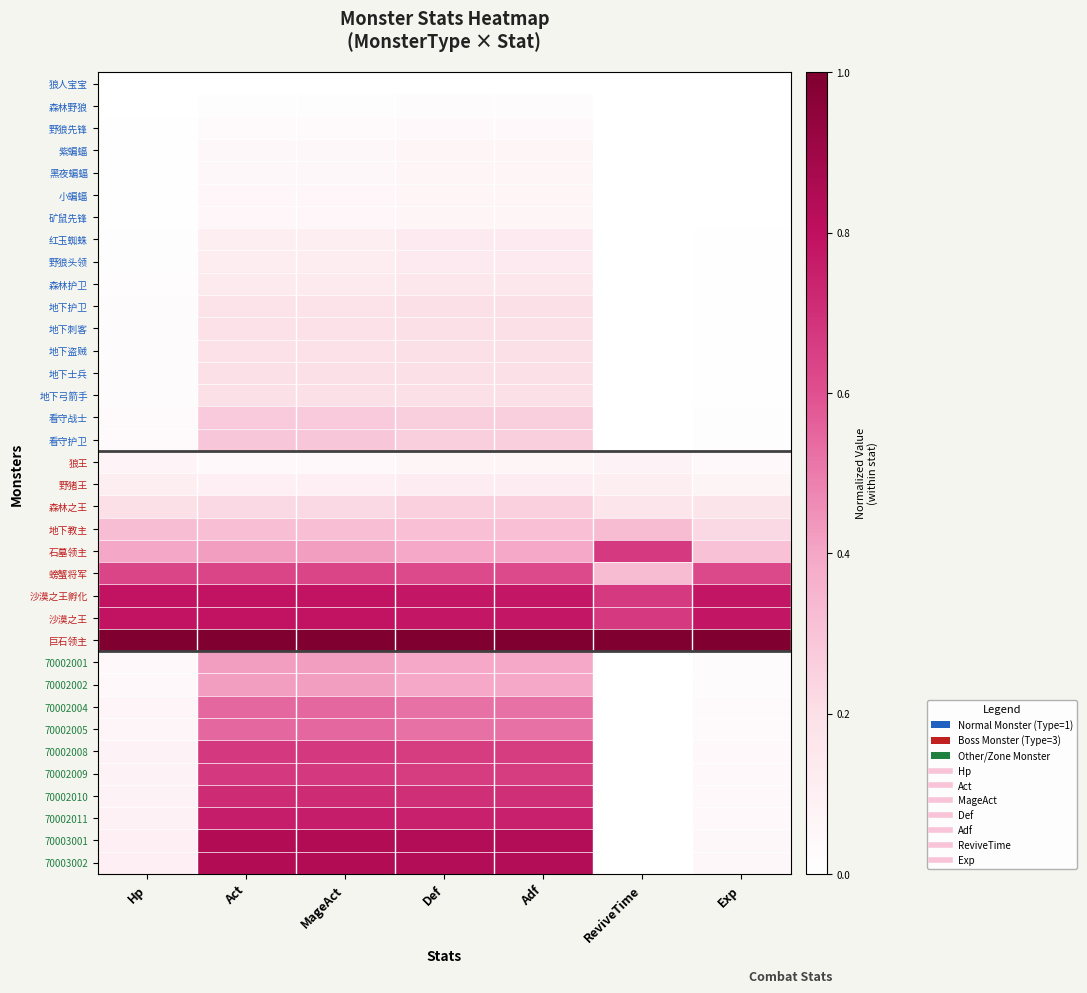

Count the number of categories in the chart.

7